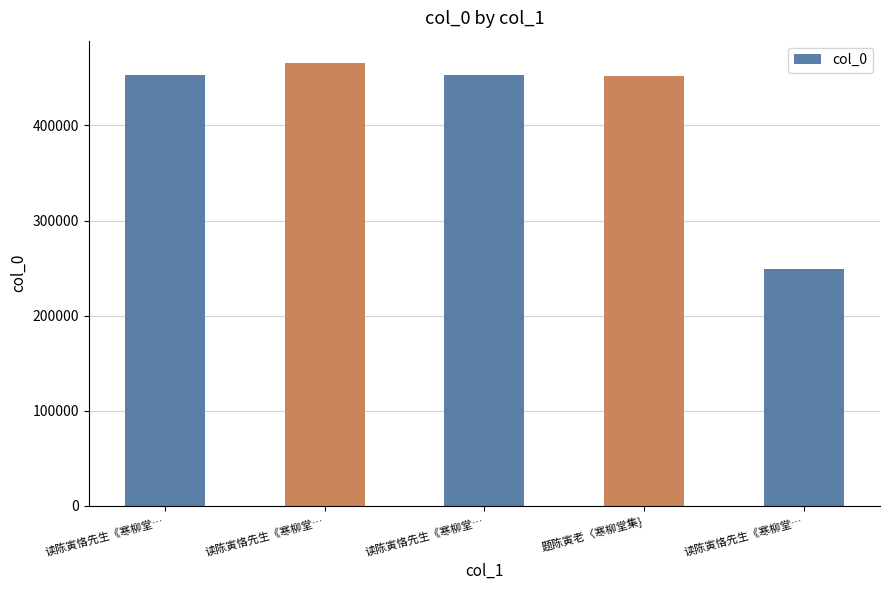

List the labels in order of value, smallest first.

读陈寅恪先生《寒柳堂…, 题陈寅老〈寒柳堂集}, 读陈寅恪先生《寒柳堂…, 读陈寅恪先生《寒柳堂…, 读陈寅恪先生《寒柳堂…